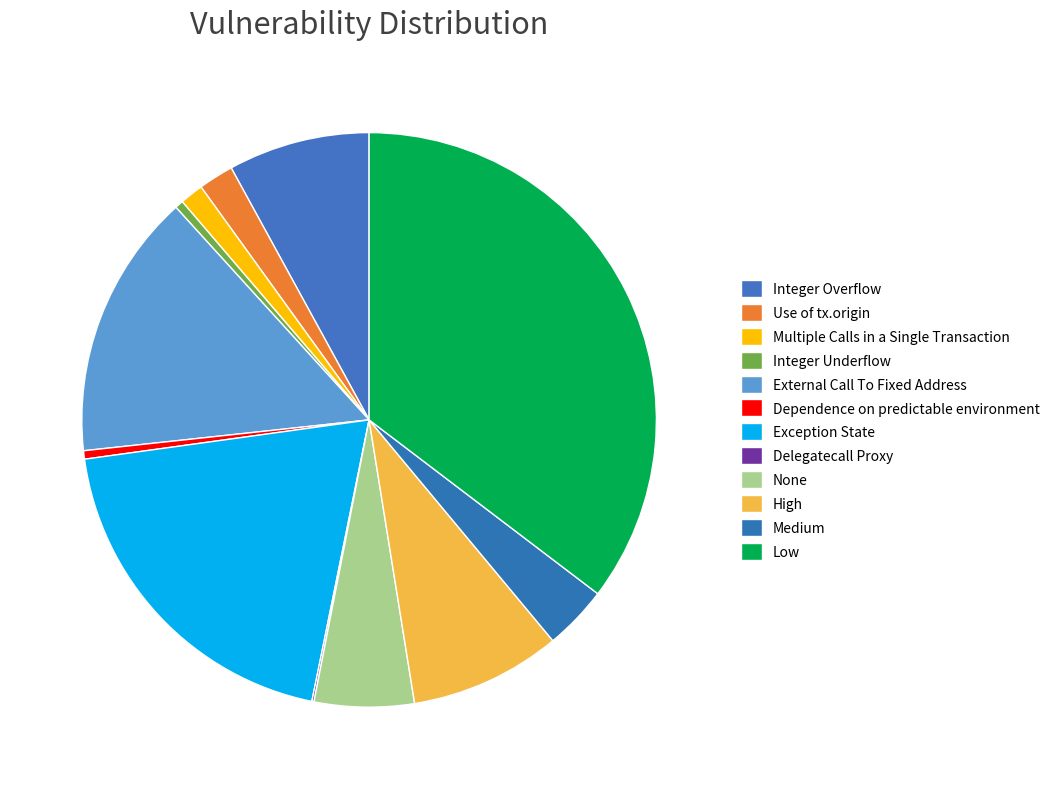

What percentage is NOT represented by Medium?

96.4%